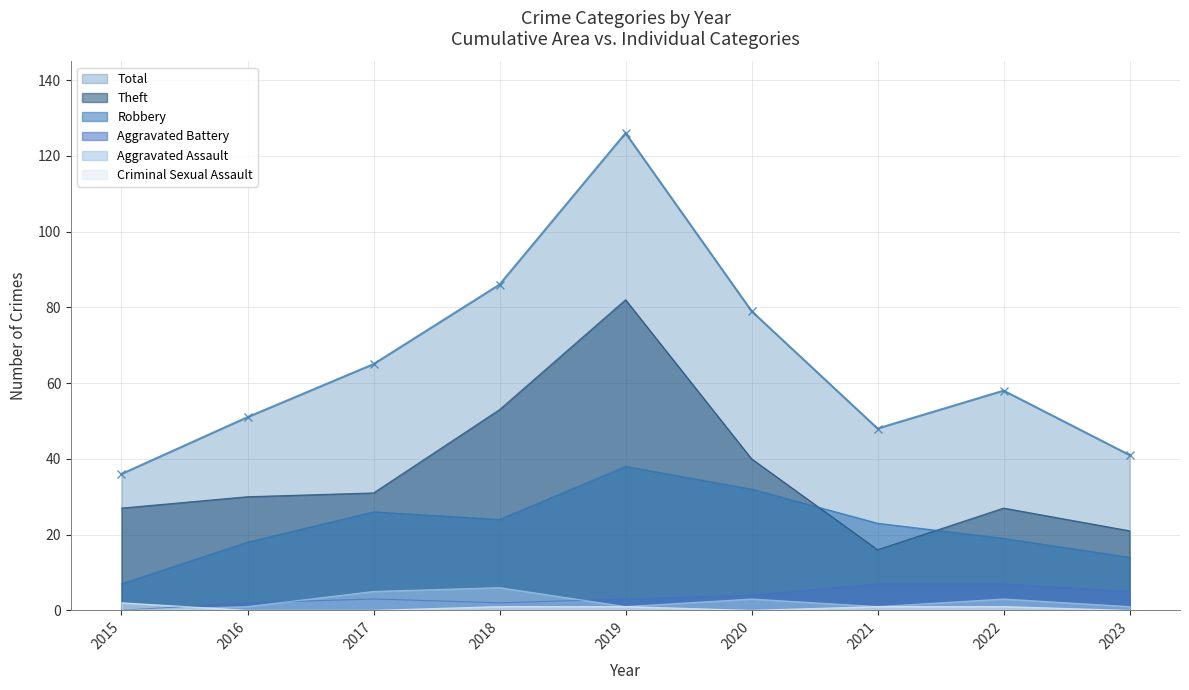

At which label does Total first exceed 58?

2017